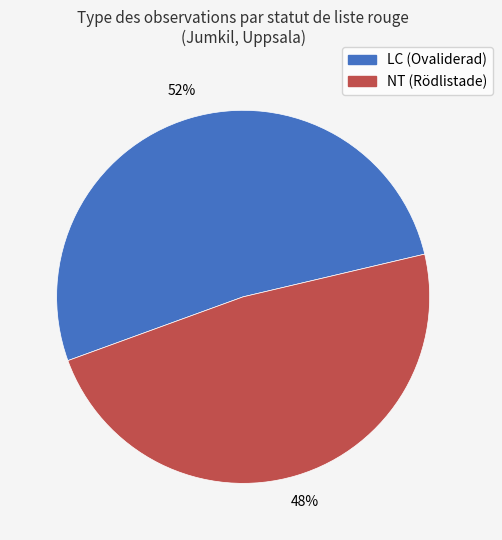

To the nearest percent, what is the average slice percentage?

50%